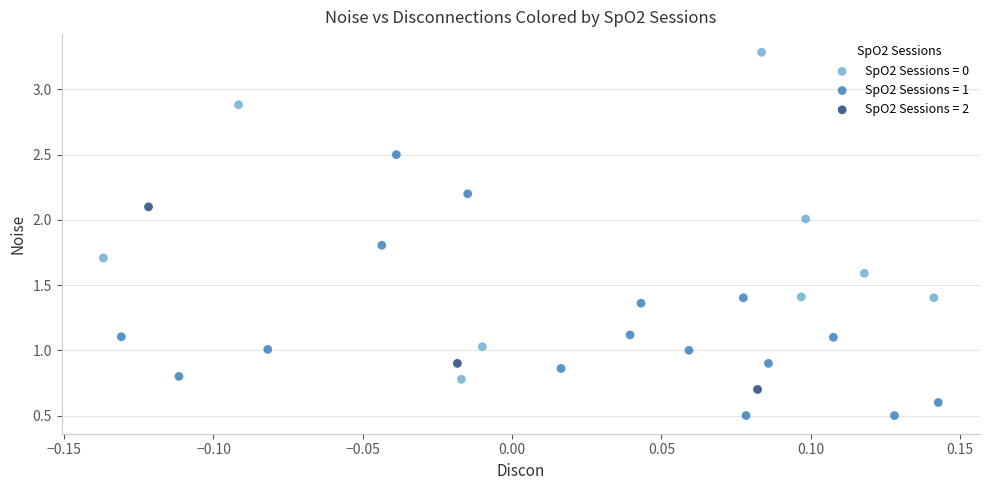

Which series has the largest Y range (max minus min)?

SpO2 Sessions = 0